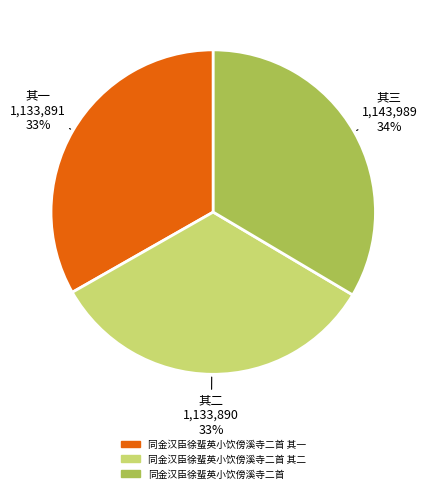

What is the ratio of the value at 同金汉臣徐蜚英小饮傍溪寺二首 其二 to the value at 同金汉臣徐蜚英小饮傍溪寺二首 其一?

1.0